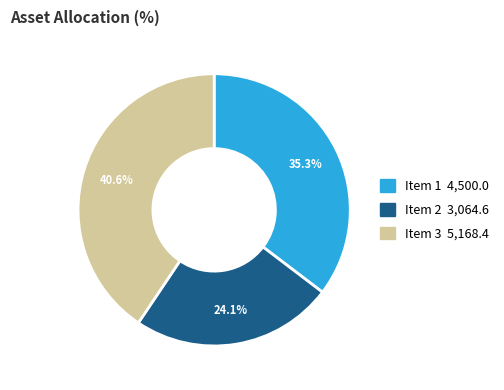

Is there a majority slice in this chart?

No